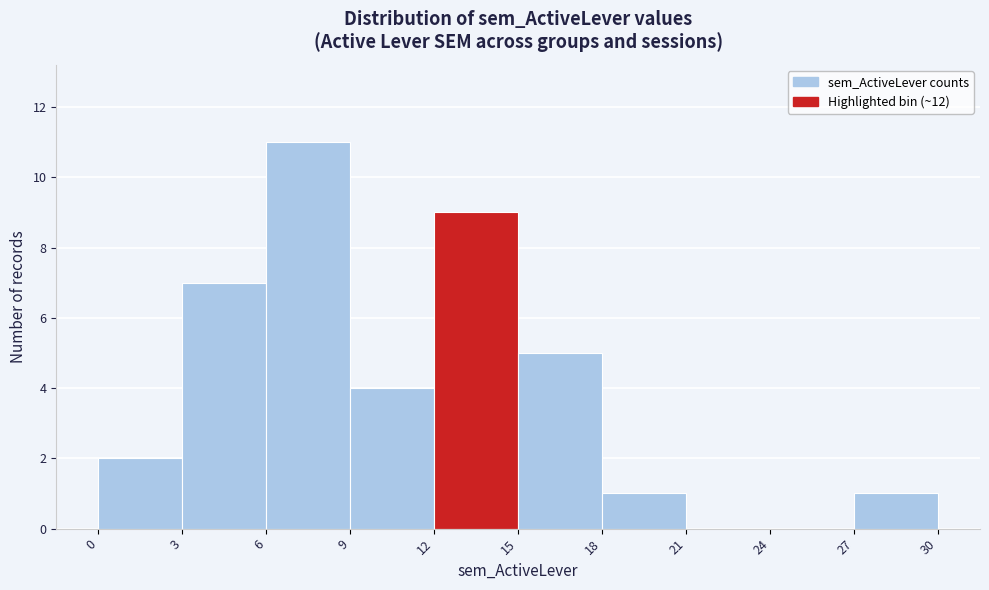

Reading left to right, list every bar in this chart as the range it spans on the x-axis followed by its height. The values are not printed on the chart, so give them approximately, as read against the axis.

0 to 3: 2
3 to 6: 7
6 to 9: 11
9 to 12: 4
12 to 15: 9
15 to 18: 5
18 to 21: 1
21 to 24: 0
24 to 27: 0
27 to 30: 1